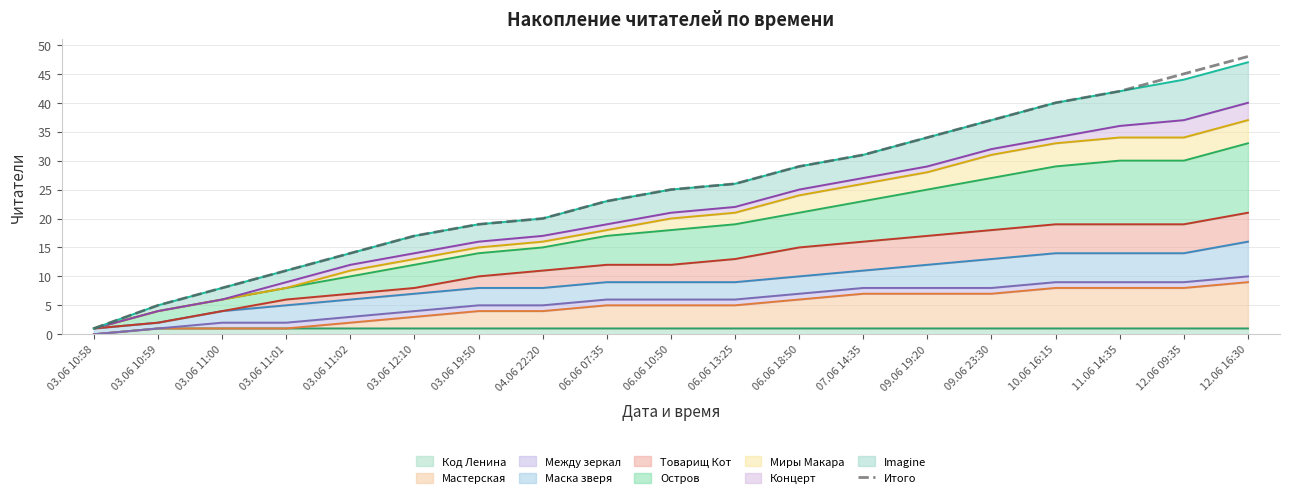

What is the change in value from 03.06 10:59 to 09.06 19:20?

+29